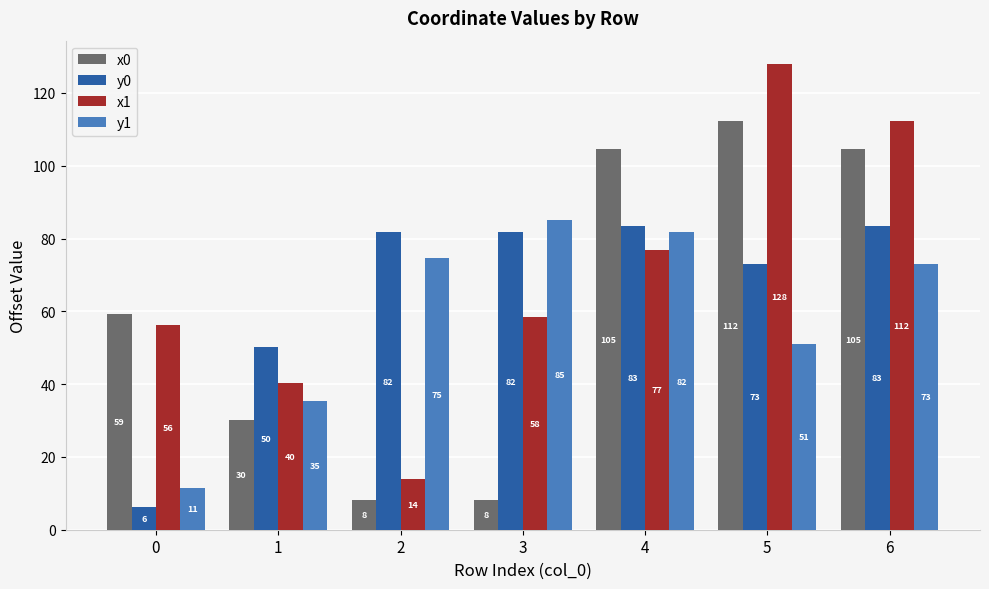

The value of x1 at 5 is 128.0. True or false?

True